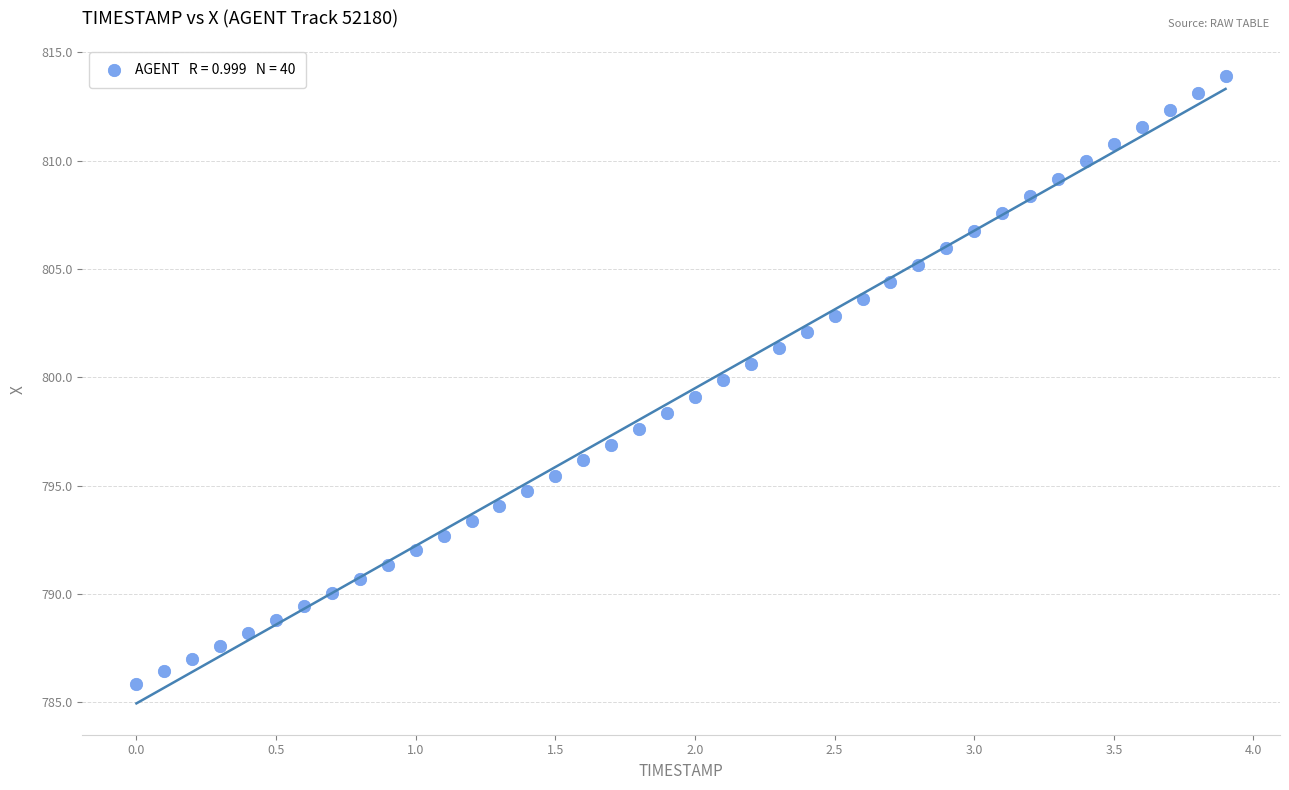

What is the range of Y values (max minus min)?

28.0